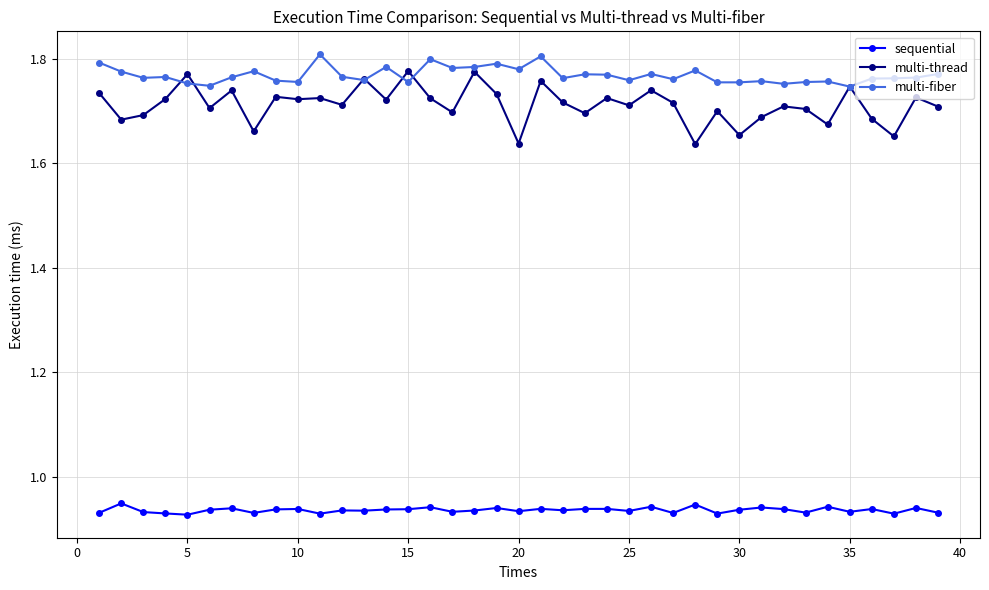

How many multi-thread values are between 1 and 2?

39